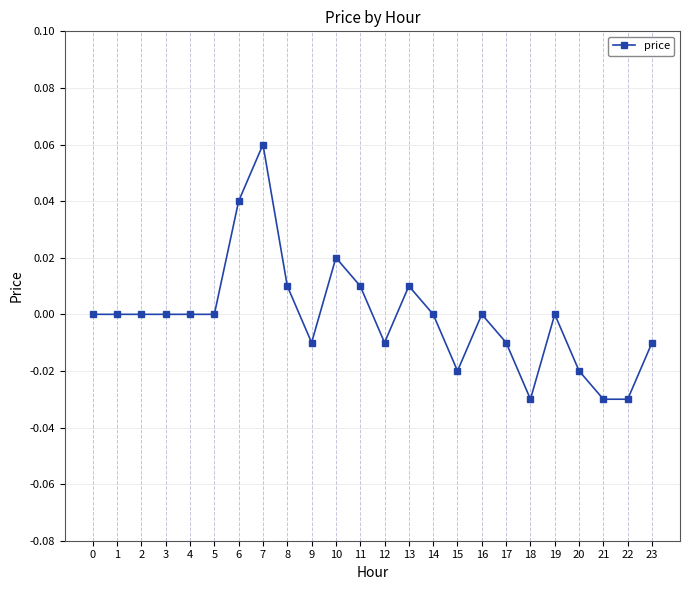

The chart shows a value of 0.0 at 0. True or false?

True